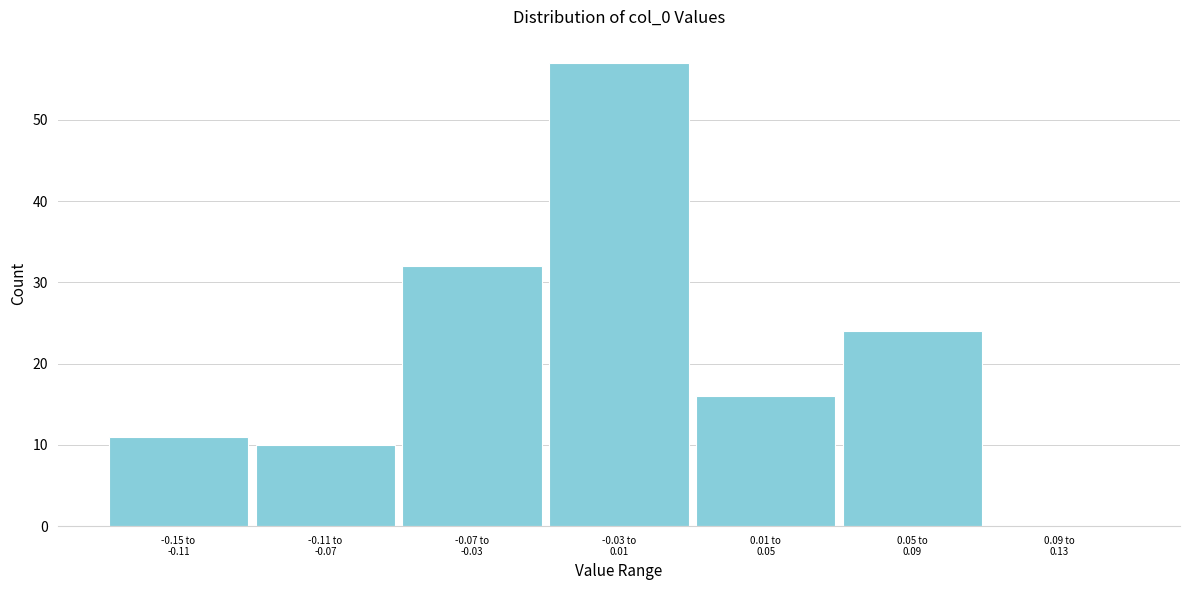

What is the greatest value displayed?

57